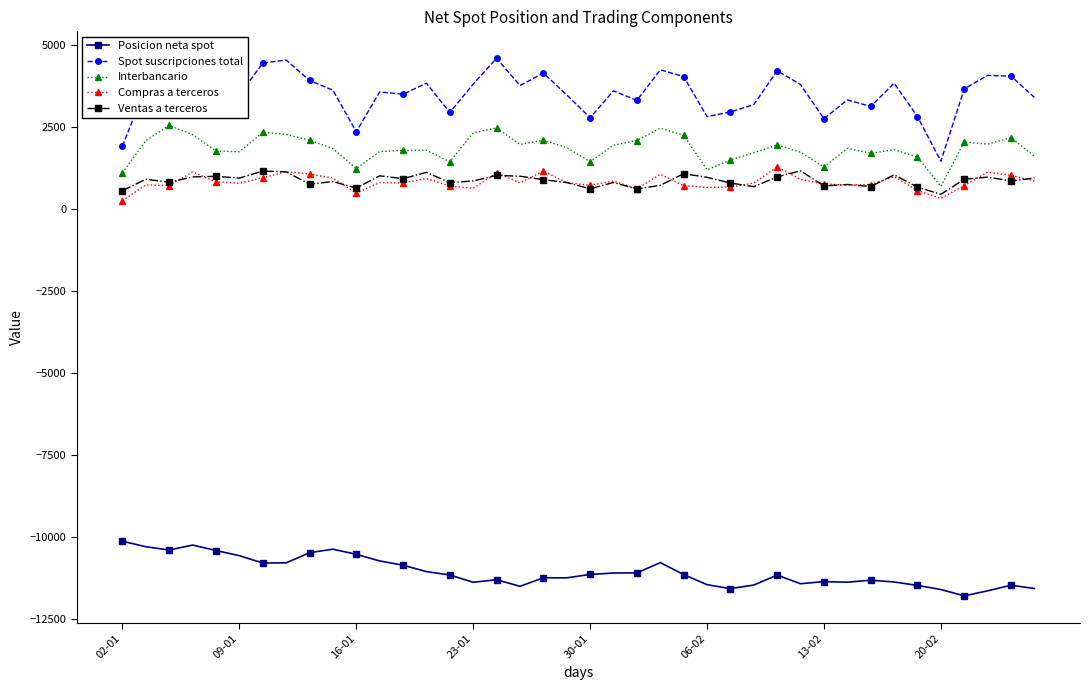

What is the lowest value of the Posicion neta spot series?

-11785